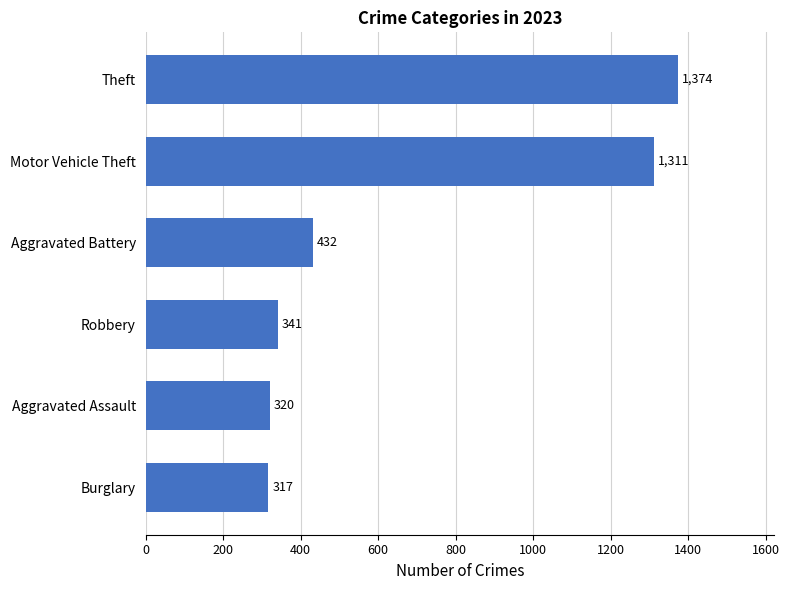

Reading bottom to top, what are all the values shown in this chart?

317	320	341	432	1311	1374